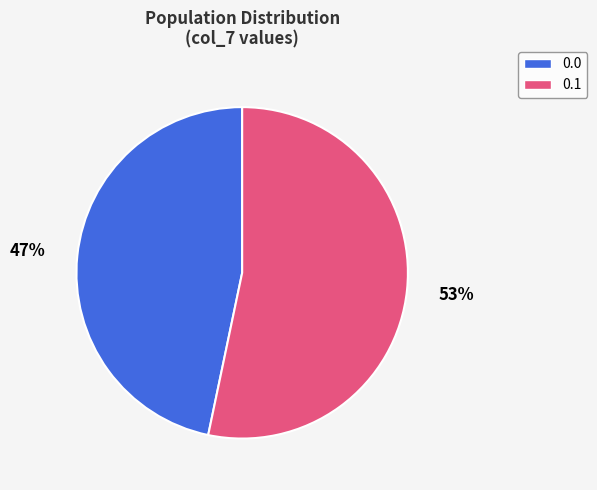

To the nearest percent, what is the average slice percentage?

50%